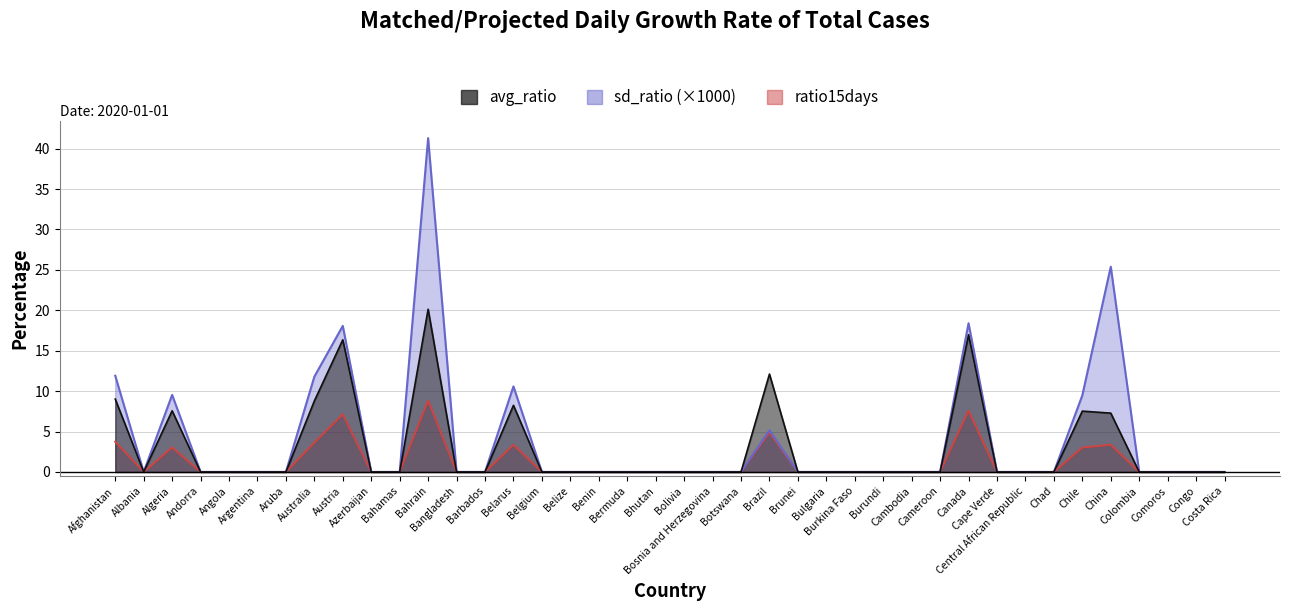

Reading left to right, list all the values displayed in this chart.

sd_ratio: Afghanistan=11.9	Albania=0.0	Algeria=9.5	Andorra=0.0	Angola=0.0	Argentina=0.0	Aruba=0.0	Australia=11.8	Austria=18.1	Azerbaijan=0.0	Bahamas=0.0	Bahrain=41.3	Bangladesh=0.0	Barbados=0.0	Belarus=10.6	Belgium=0.0	Belize=0.0	Benin=0.0	Bermuda=0.0	Bhutan=0.0	Bolivia=0.0	Bosnia and Herzegovina=0.0	Botswana=0.0	Brazil=5.1	Brunei=0.0	Bulgaria=0.0	Burkina Faso=0.0	Burundi=0.0	Cambodia=0.0	Cameroon=0.0	Canada=18.4	Cape Verde=0.0	Central African Republic=0.0	Chad=0.0	Chile=9.5	China=25.4	Colombia=0.0	Comoros=0.0	Congo=0.0	Costa Rica=0.0
ratio15days: Afghanistan=3.7	Albania=0.0	Algeria=3.0	Andorra=0.0	Angola=0.0	Argentina=0.0	Aruba=0.0	Australia=3.6	Austria=7.1	Azerbaijan=0.0	Bahamas=0.0	Bahrain=8.8	Bangladesh=0.0	Barbados=0.0	Belarus=3.3	Belgium=0.0	Belize=0.0	Benin=0.0	Bermuda=0.0	Bhutan=0.0	Bolivia=0.0	Bosnia and Herzegovina=0.0	Botswana=0.0	Brazil=4.9	Brunei=0.0	Bulgaria=0.0	Burkina Faso=0.0	Burundi=0.0	Cambodia=0.0	Cameroon=0.0	Canada=7.6	Cape Verde=0.0	Central African Republic=0.0	Chad=0.0	Chile=3.0	China=3.4	Colombia=0.0	Comoros=0.0	Congo=0.0	Costa Rica=0.0